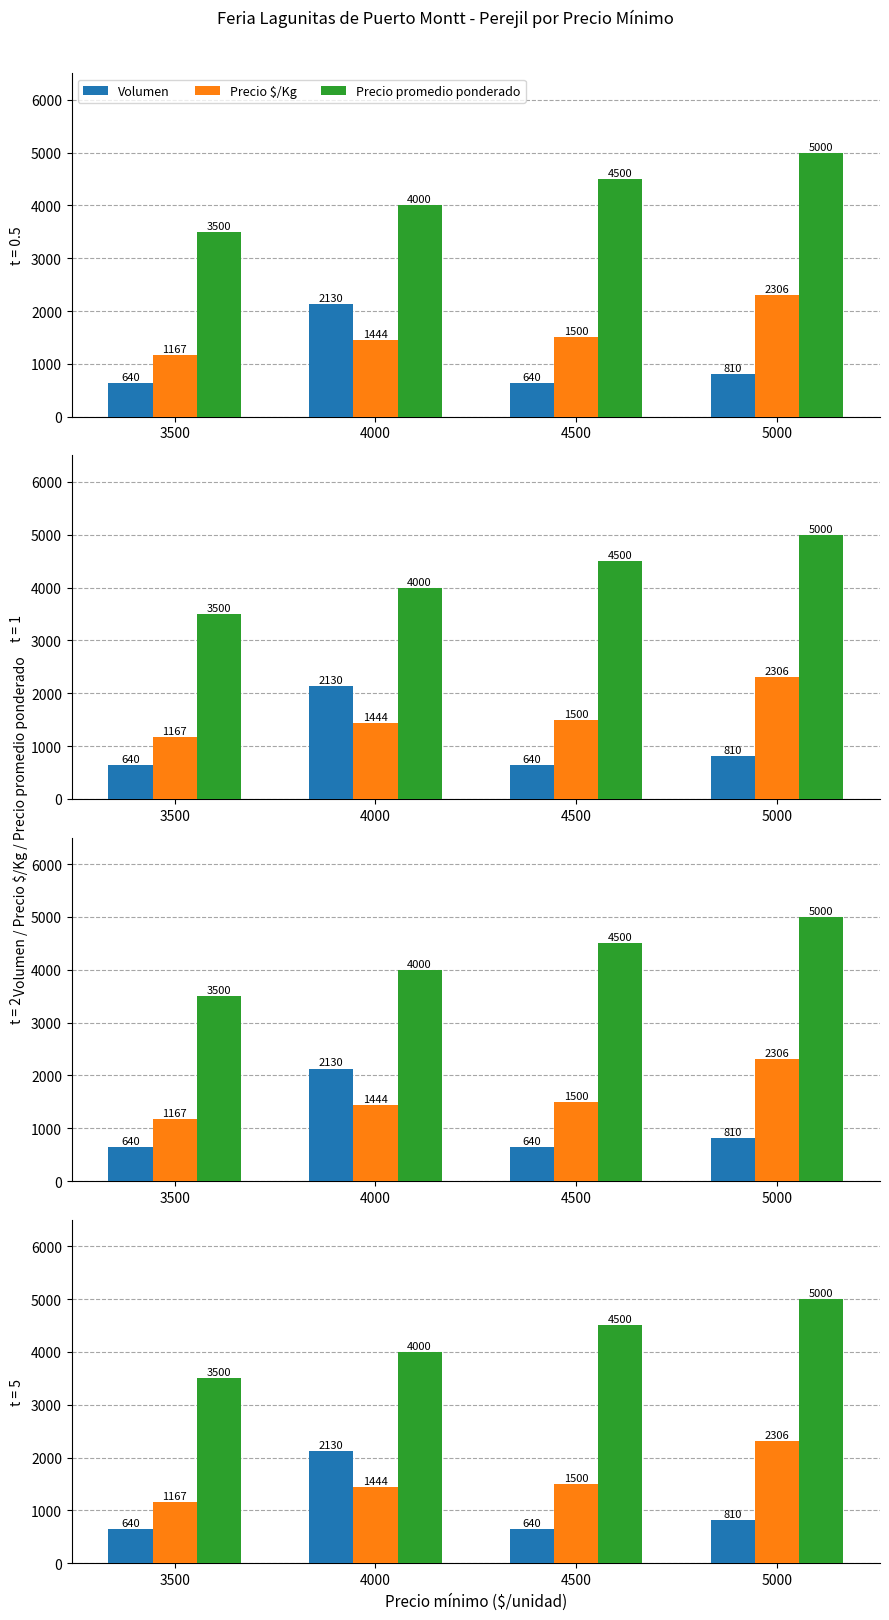

What is the minimum value shown in the chart?

640